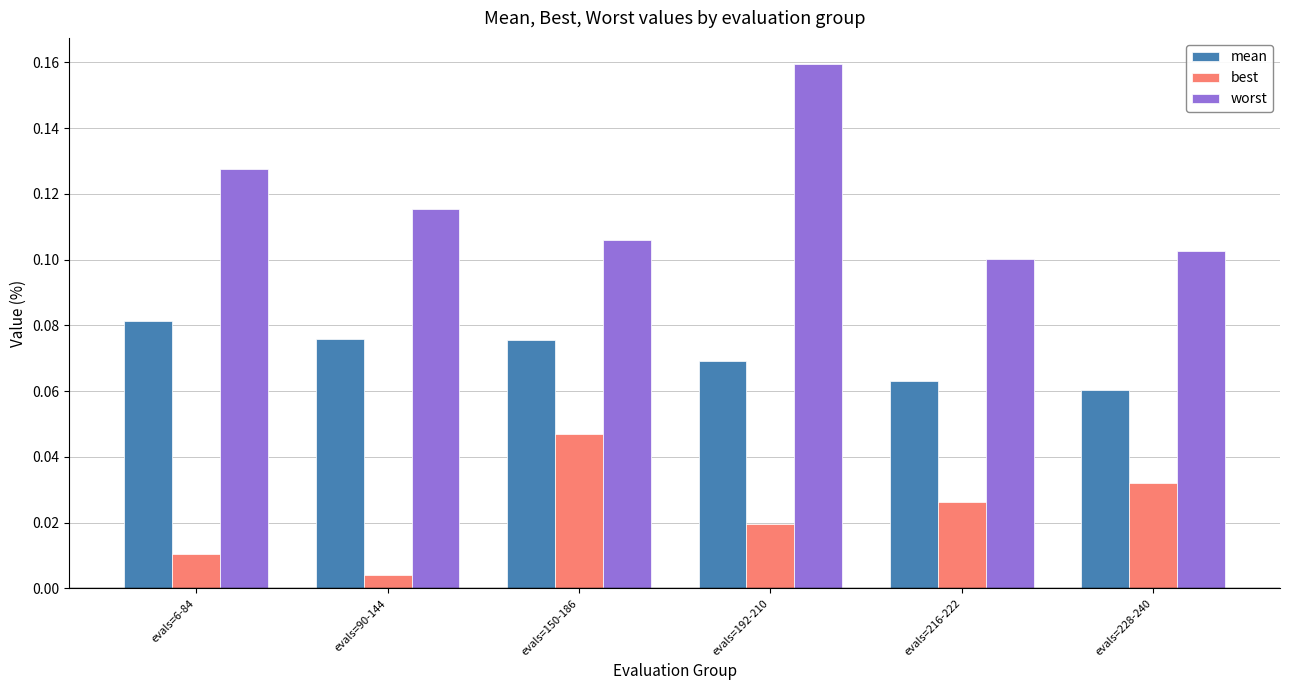

At evals=6-84, list the series in order from largest to smallest.

worst, mean, best